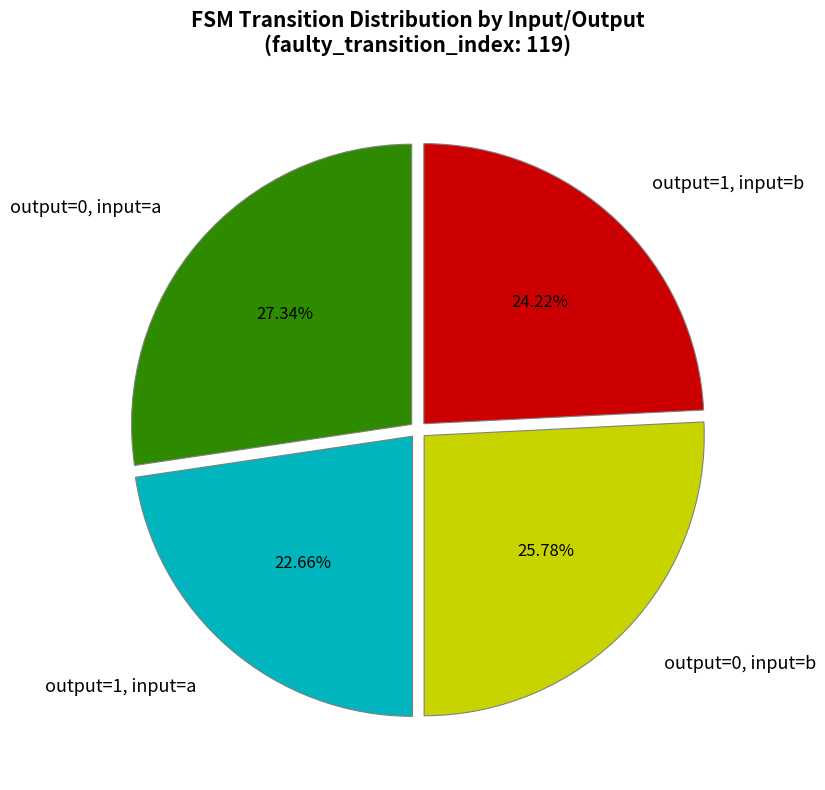

To the nearest percent, what is the average slice percentage?

25%